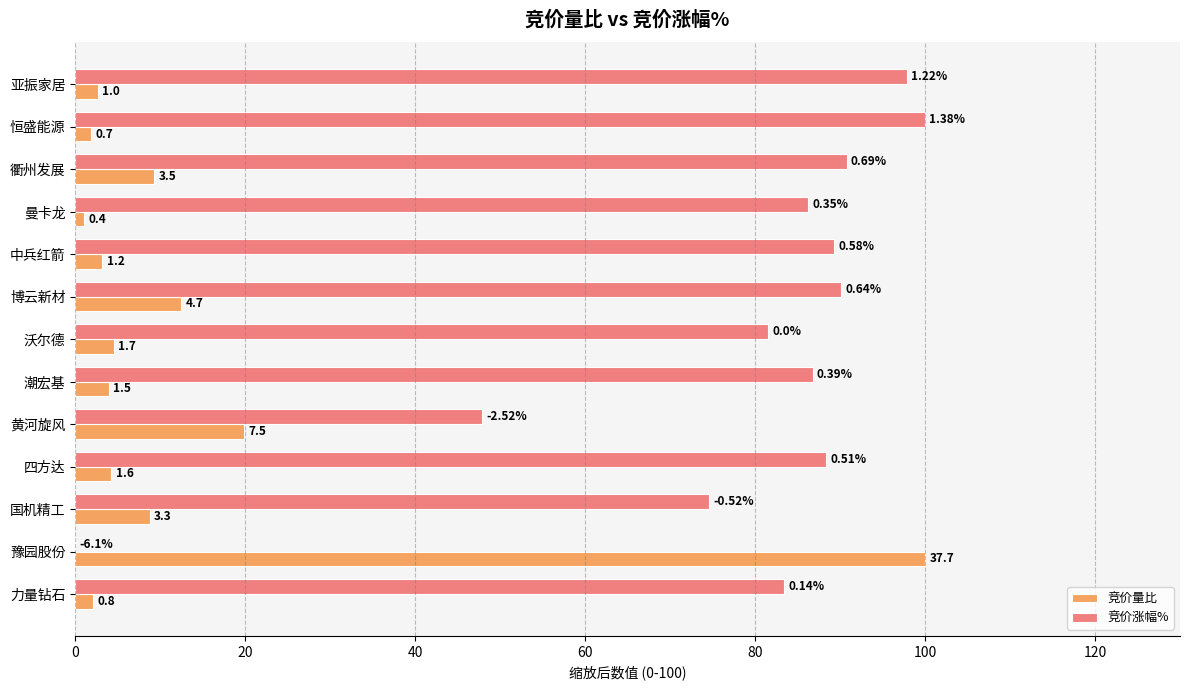

What are all the series names shown in the legend?

竞价量比, 竞价涨幅%